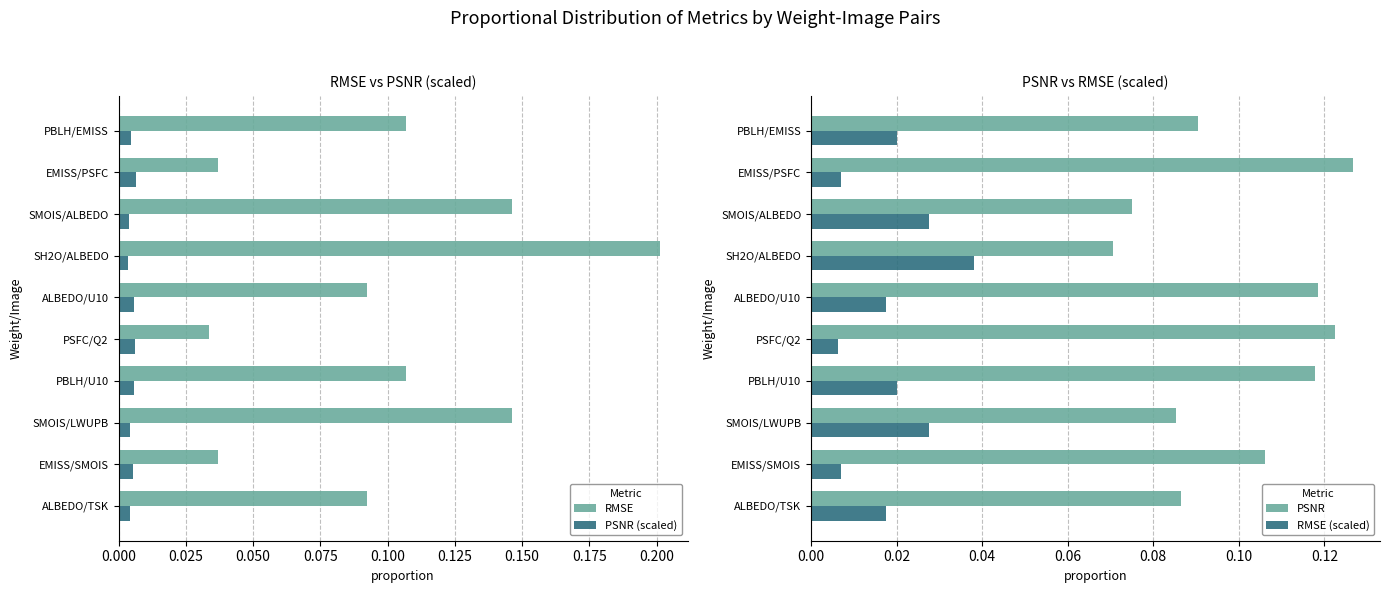

How many RMSE values are between 0 and 1?

10